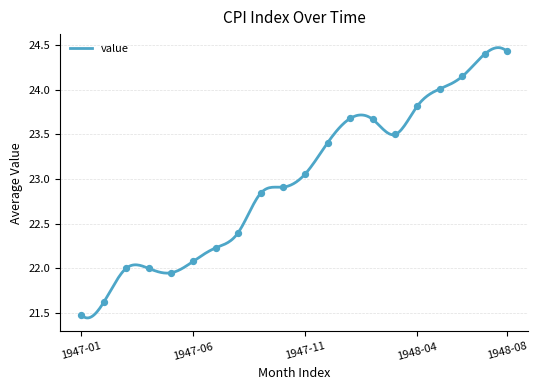

What is the ratio of the value at 1948-07 to the value at 1947-09?

1.1